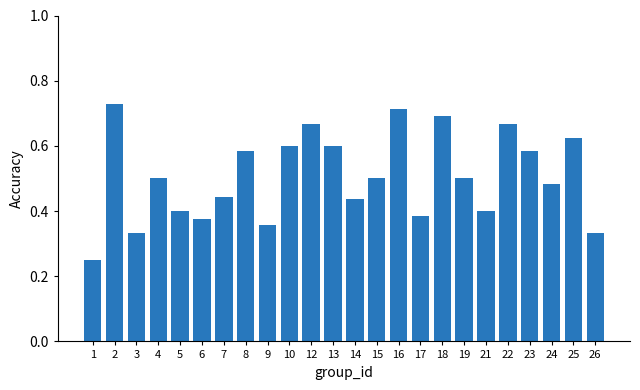

The chart shows a value of 0.5 at 19. True or false?

True